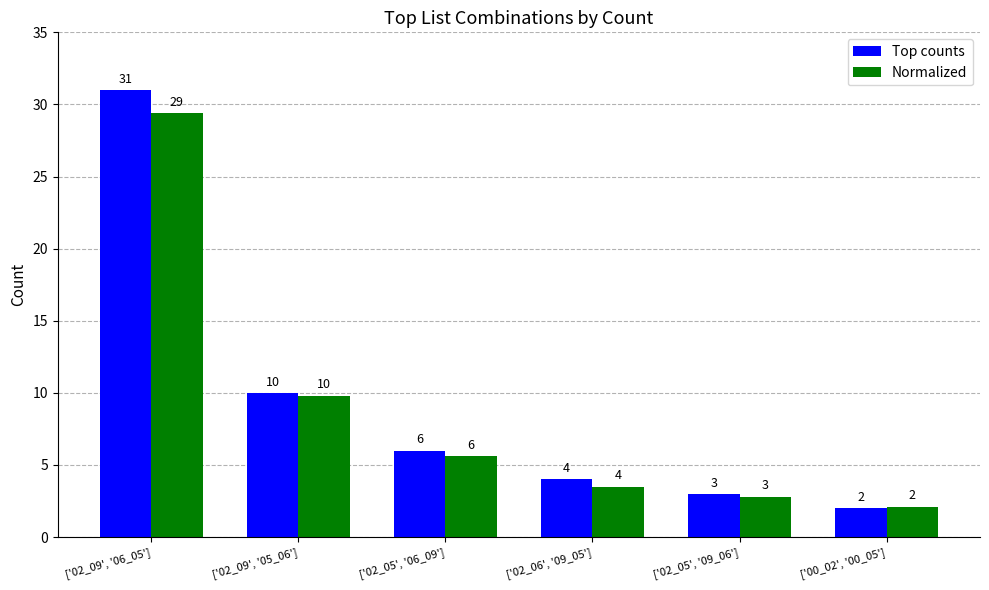

What is the label of the 4th bar from the left?

['02_06', '09_05']